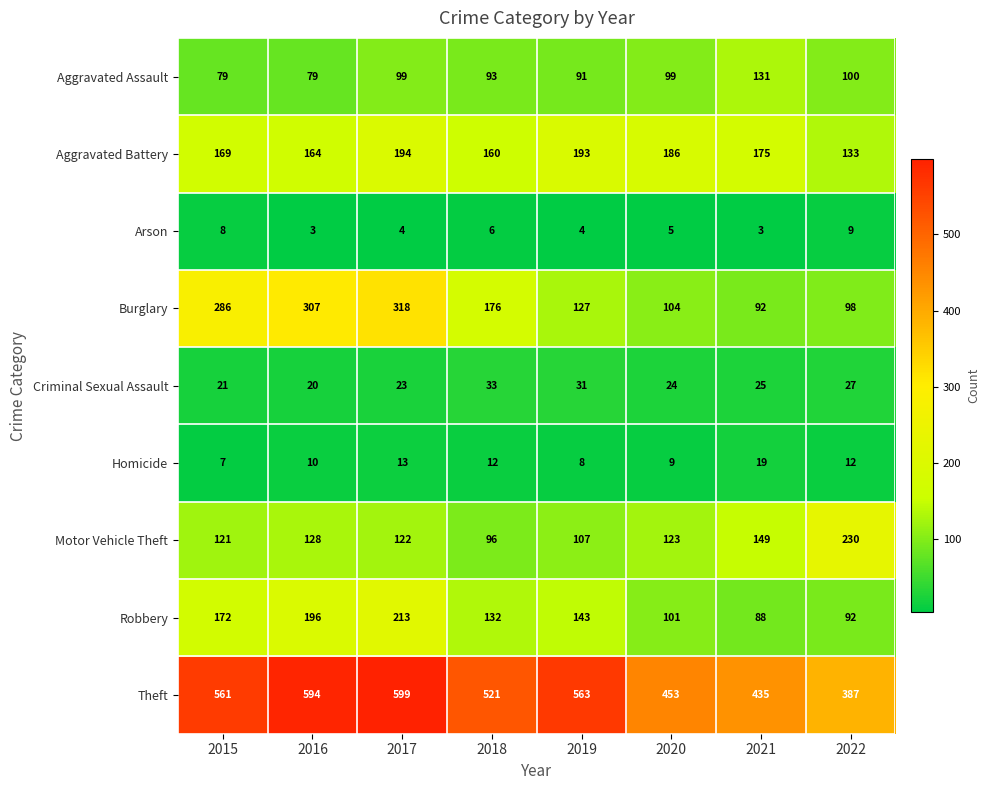

Which series has the largest total across all categories?

Theft